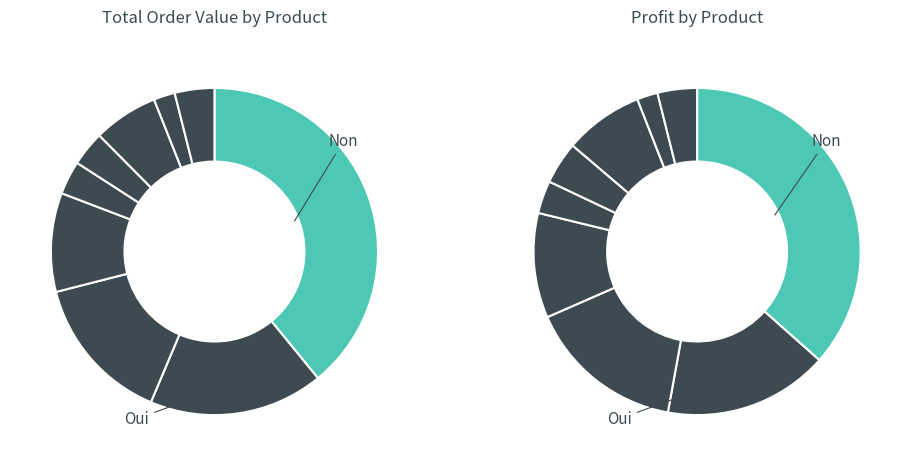

Count the number of slices in the pie.

9